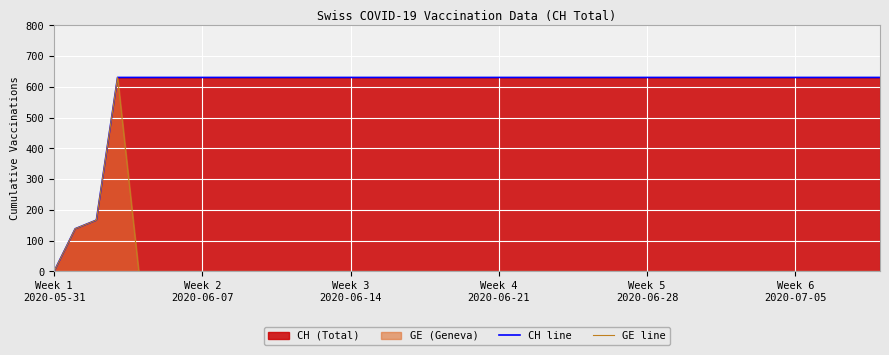

True or false: CH line and GE line cross at least once.

False